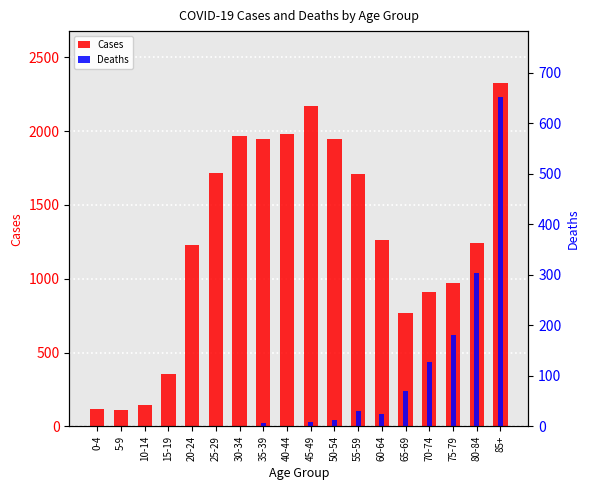

Reading left to right, what are all the values shown in this chart?

Cases: 0-4=120	5-9=108	10-14=145	15-19=357	20-24=1226	25-29=1719	30-34=1970	35-39=1944	40-44=1981	45-49=2171	50-54=1949	55-59=1707	60-64=1262	65-69=771	70-74=910	75-79=974	80-84=1241	85+=2329
Deaths: 0-4=0	5-9=0	10-14=0	15-19=0	20-24=0	25-29=0	30-34=0	35-39=6	40-44=0	45-49=9	50-54=13	55-59=30	60-64=25	65-69=69	70-74=128	75-79=180	80-84=304	85+=652